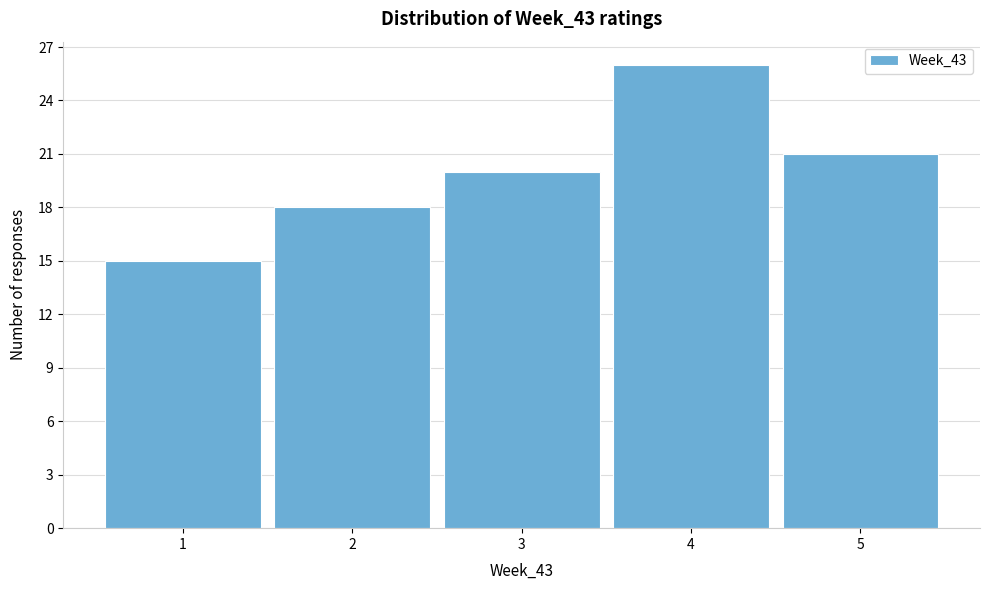

Reading left to right, transcribe this chart: for each bar, give the range it covers on the x-axis and its height. The values are not printed on the chart, so give them approximately, as read against the axis.

0.5 to 1.5: 15
1.5 to 2.5: 18
2.5 to 3.5: 20
3.5 to 4.5: 26
4.5 to 5.5: 21